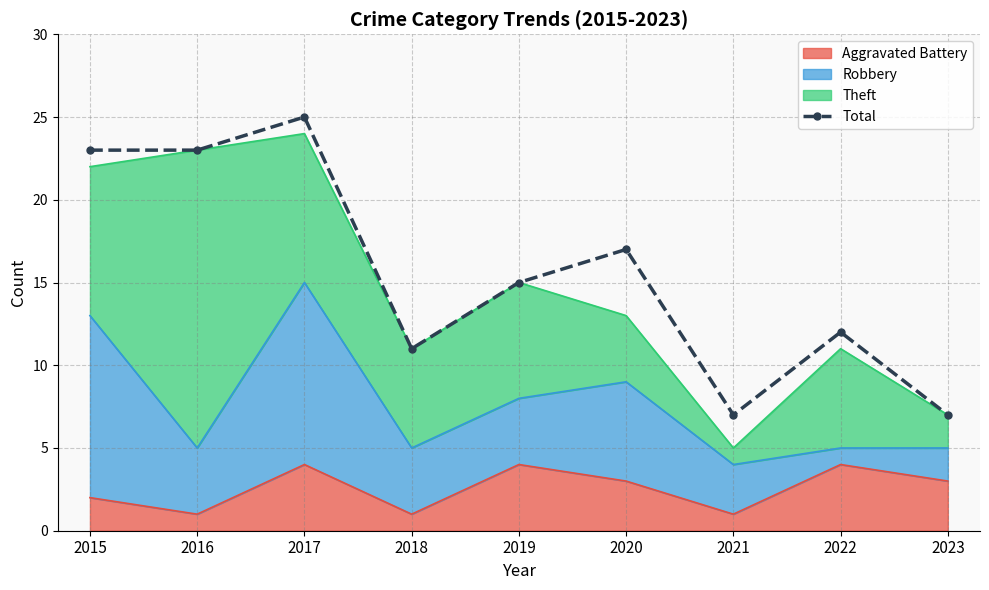

Where is the first local minimum?

2018